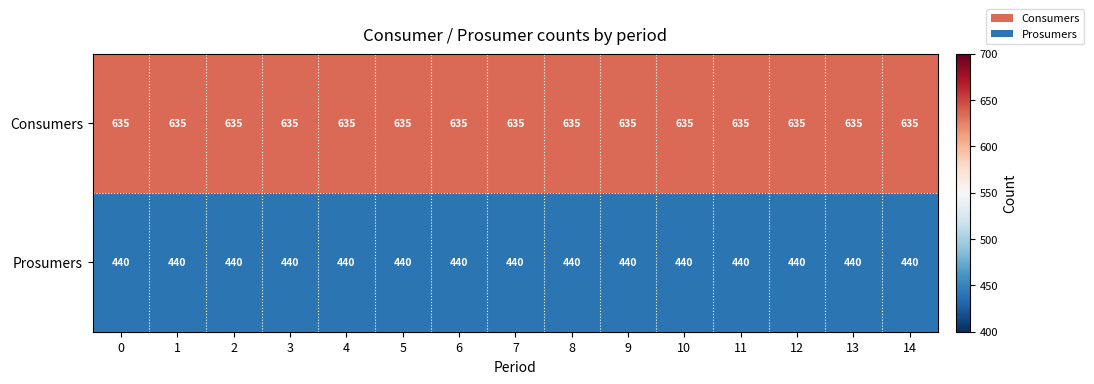

The value of Prosumers at 11 is 440. True or false?

True